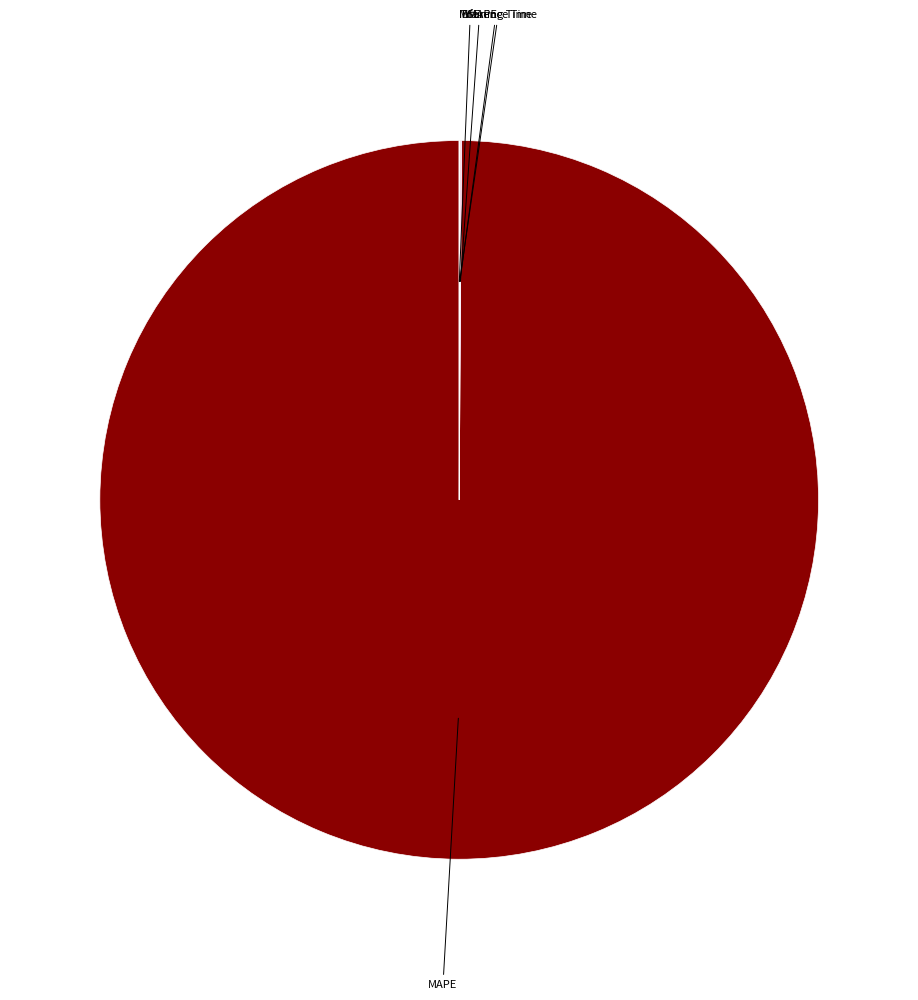

What is the largest slice in the pie chart?

MAPE